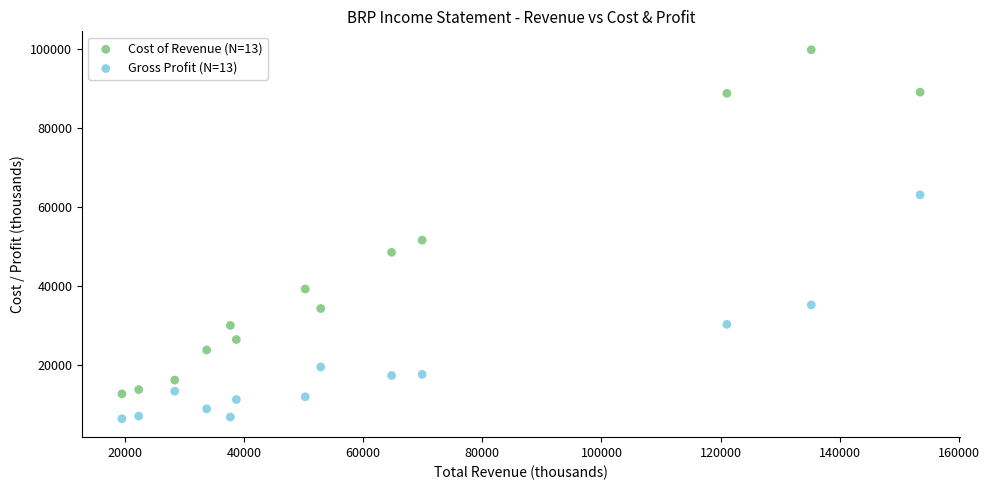

Across all data points, what is the range of X values (max minus min)?

133998.7